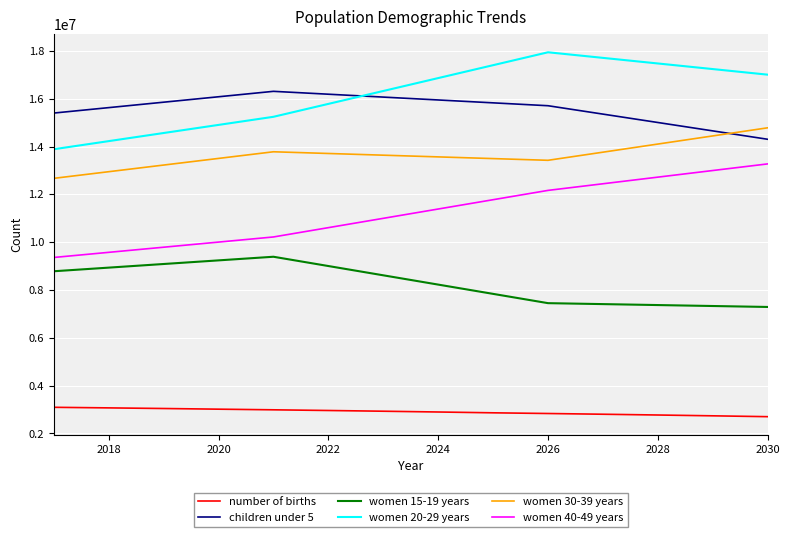

What is the maximum value shown in the chart?

17944500